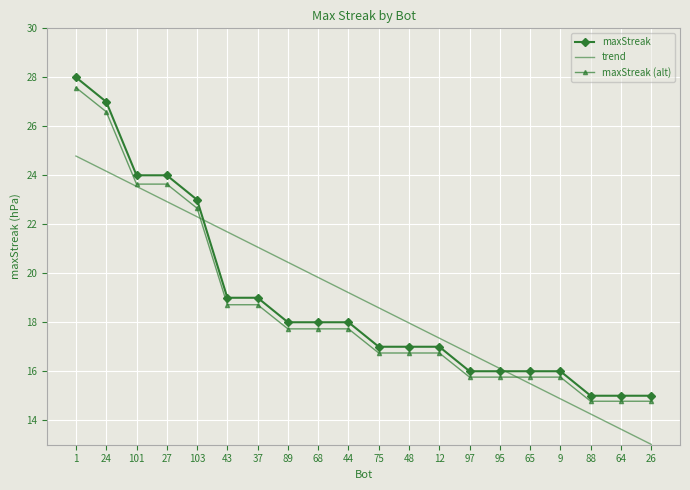

Reading right to left, transcribe all the data shown in this chart.

maxStreak: 15.0	15.0	15.0	16.0	16.0	16.0	16.0	17.0	17.0	17.0	18.0	18.0	18.0	19.0	19.0	23.0	24.0	24.0	27.0	28.0
trend: 13.0	13.6	14.3	14.9	15.5	16.1	16.7	17.4	18.0	18.6	19.2	19.8	20.4	21.1	21.7	22.3	22.9	23.5	24.2	24.8
maxStreak (alt): 14.8	14.8	14.8	15.8	15.8	15.8	15.8	16.7	16.7	16.7	17.7	17.7	17.7	18.7	18.7	22.7	23.6	23.6	26.6	27.6